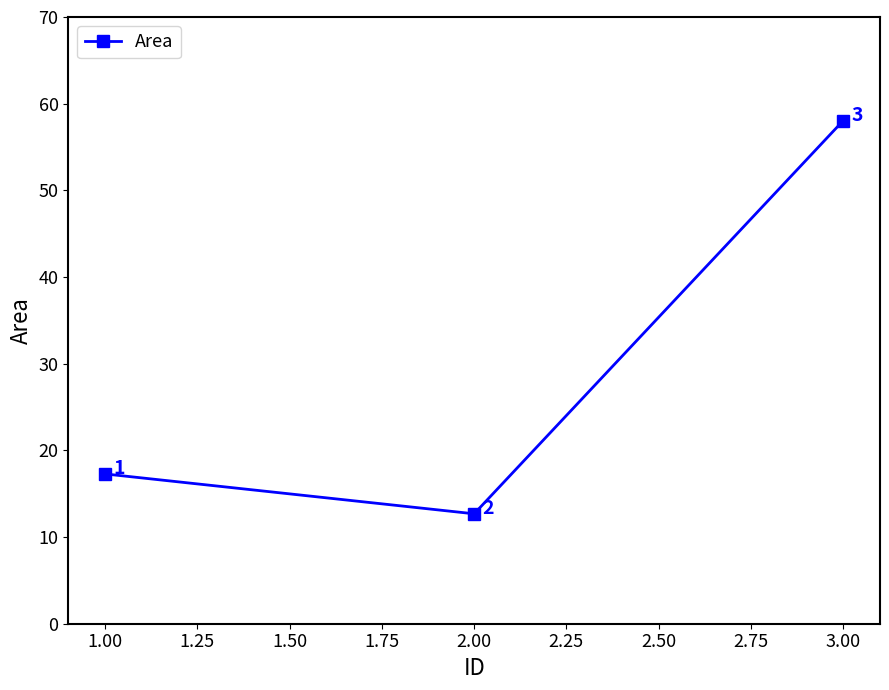

Approximately how many times larger is the value at 1.00 compared to 3.00?

0.3